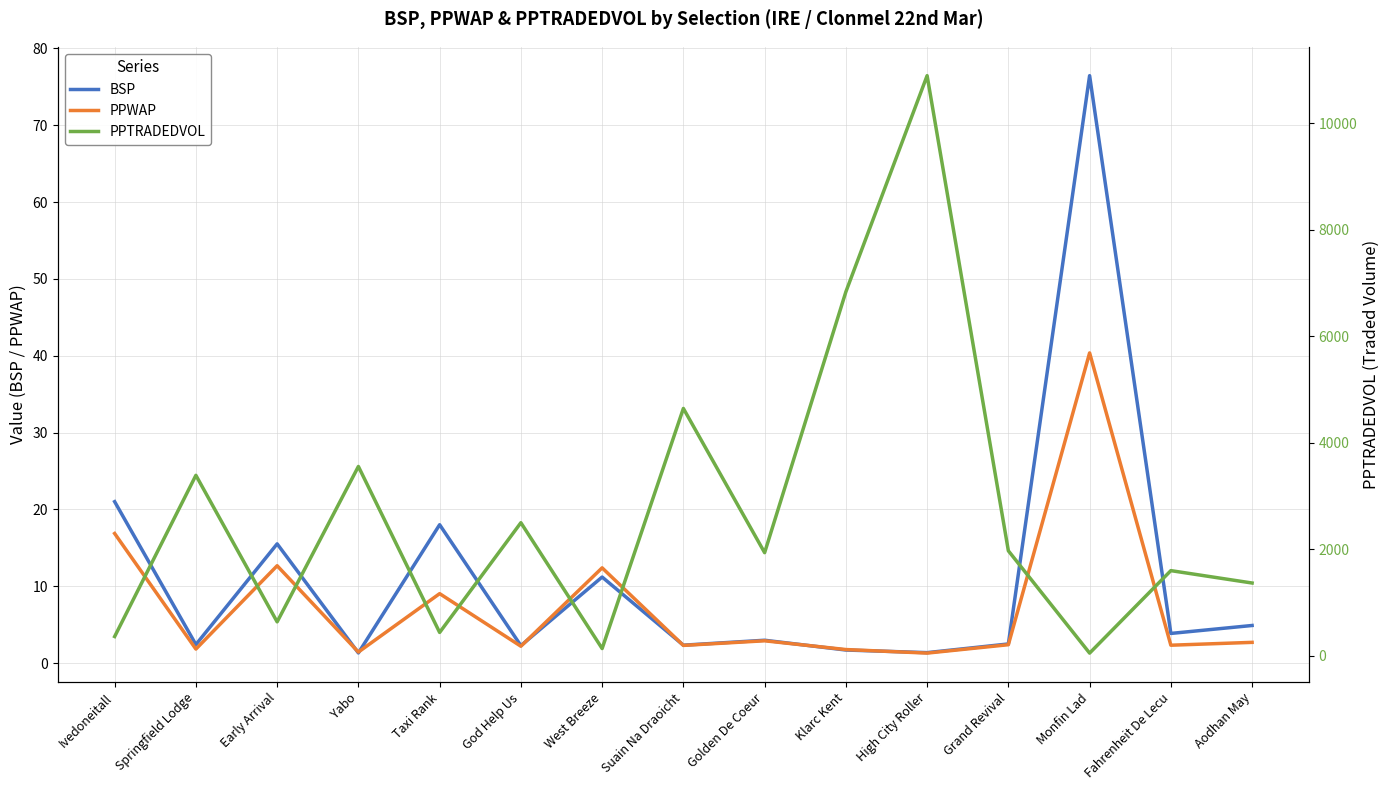

Where is BSP nearest to the value 38?

Ivedoneitall